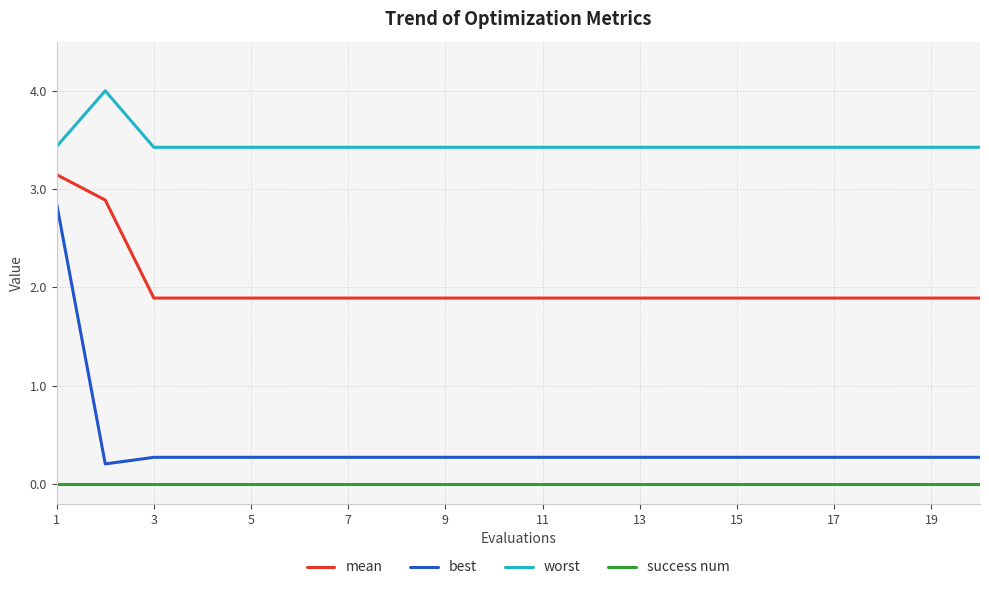

Is this an area chart (filled region under the line)?

No